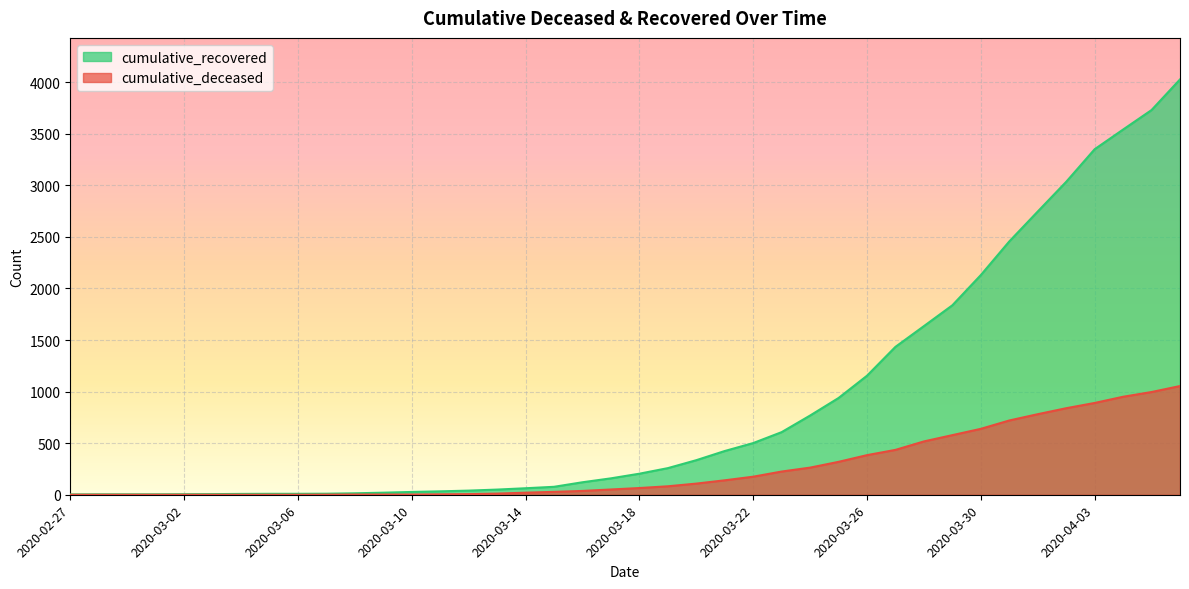

Between 2020-03-22 and 2020-04-05, which series saw the biggest shift?

cumulative_recovered